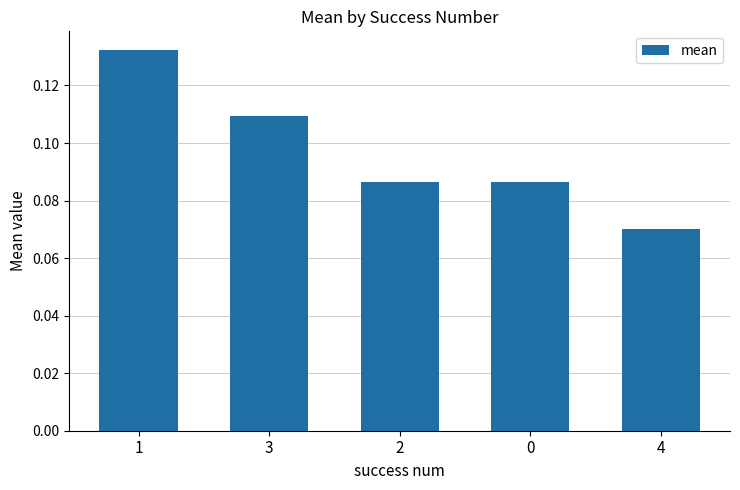

What position from the right is 0?

2